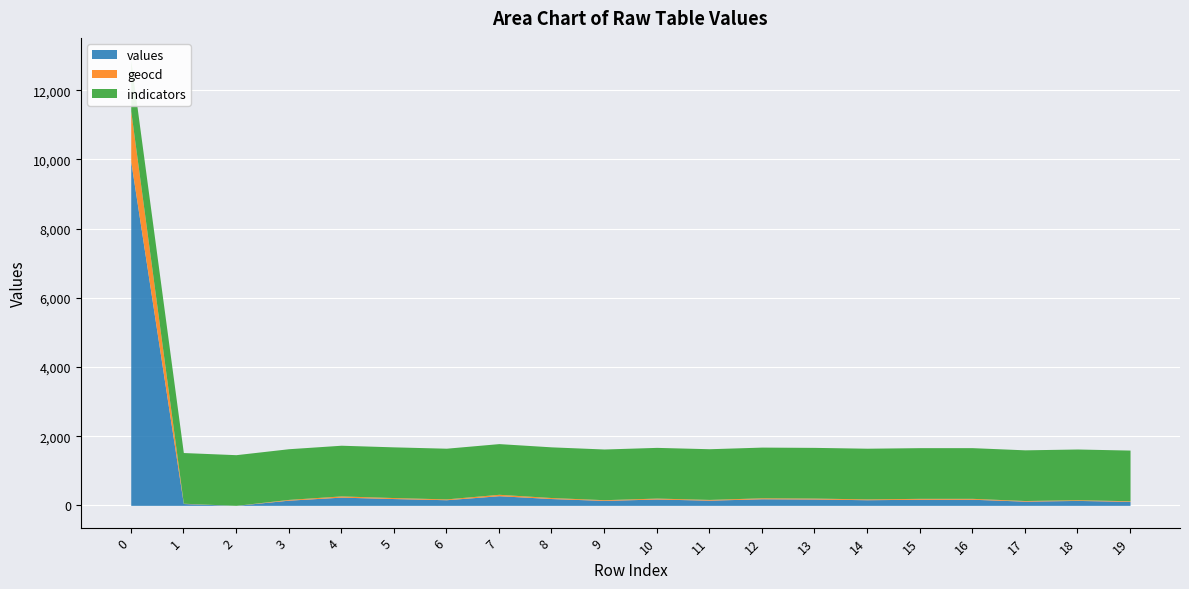

How many data points in values are above 177?

8